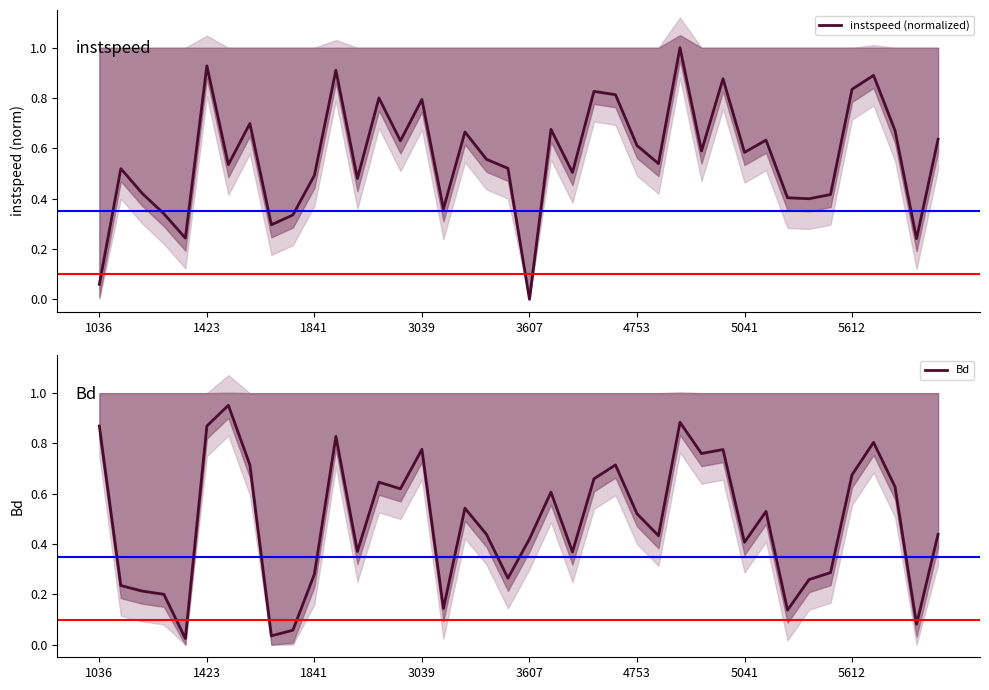

The value of instspeed (normalized) at 3039 is 0.8. True or false?

True